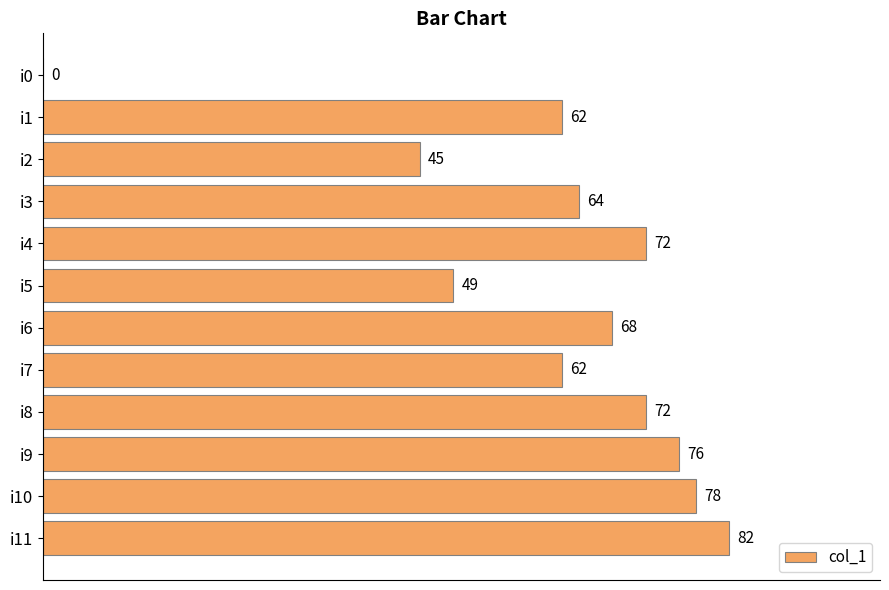

The chart shows a value of 40 at i4. True or false?

False